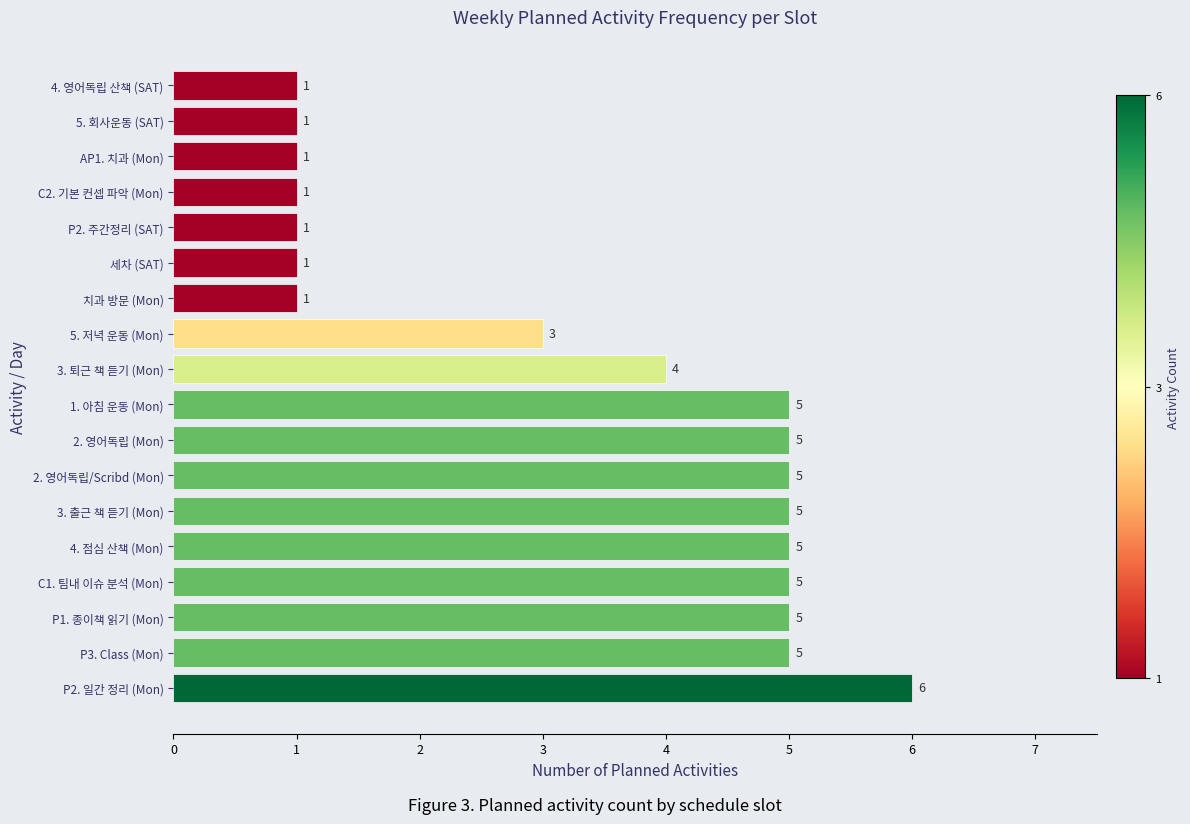

Reading bottom to top, what are all the values shown in this chart?

P2. 일간 정리 (Mon)=6	P3. Class (Mon)=5	P1. 종이책 읽기 (Mon)=5	C1. 팀내 이슈 분석 (Mon)=5	4. 점심 산책 (Mon)=5	3. 출근 책 듣기 (Mon)=5	2. 영어독립/Scribd (Mon)=5	2. 영어독립 (Mon)=5	1. 아침 운동 (Mon)=5	3. 퇴근 책 듣기 (Mon)=4	5. 저녁 운동 (Mon)=3	치과 방문 (Mon)=1	세차 (SAT)=1	P2. 주간정리 (SAT)=1	C2. 기본 컨셉 파악 (Mon)=1	AP1. 치과 (Mon)=1	5. 회사운동 (SAT)=1	4. 영어독립 산책 (SAT)=1